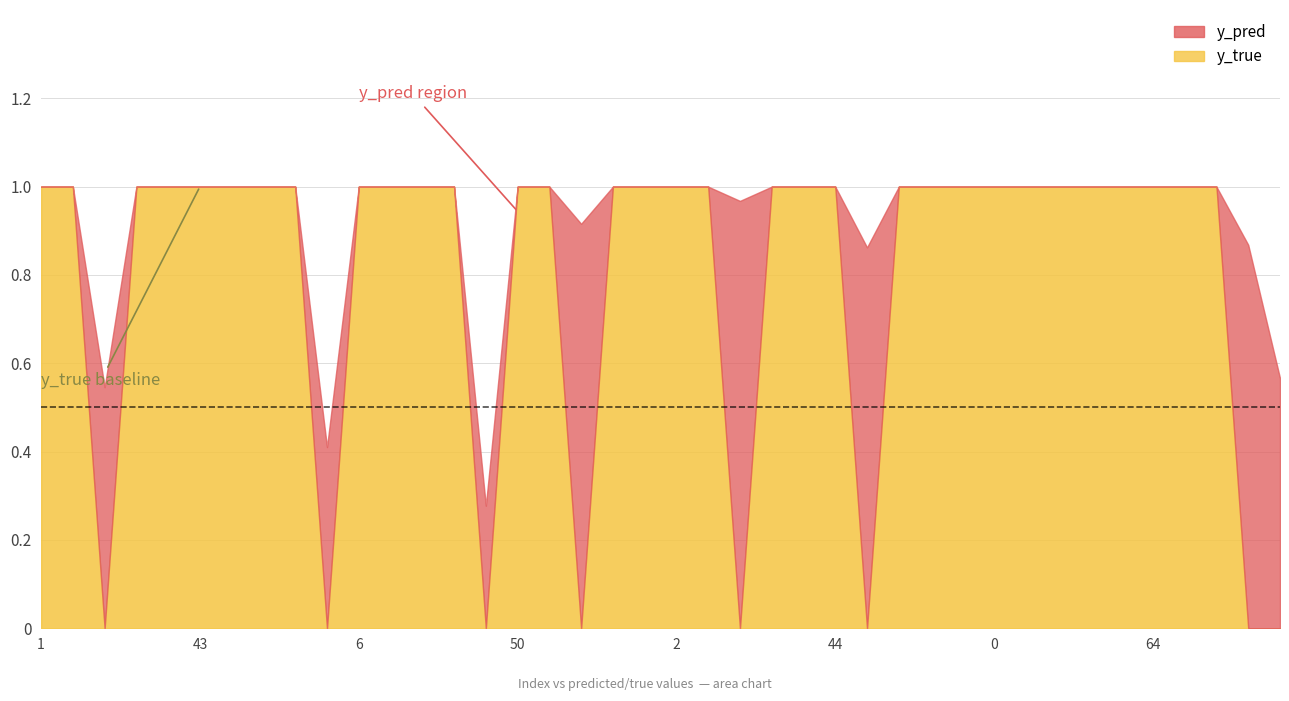

At which category does the chart reach its peak across all series?

1